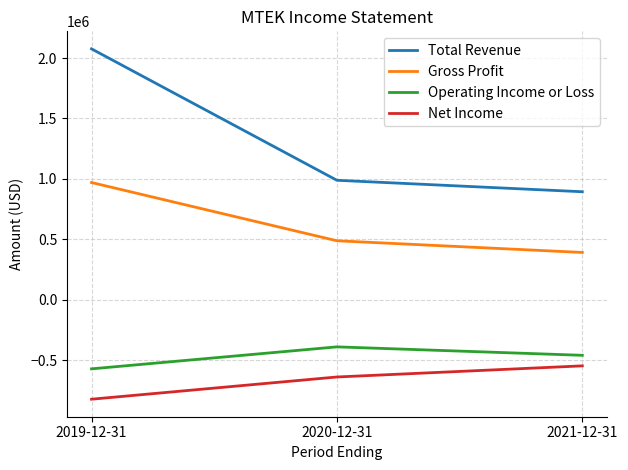

What is the difference between the highest and lowest values at 2021-12-31?

1441200